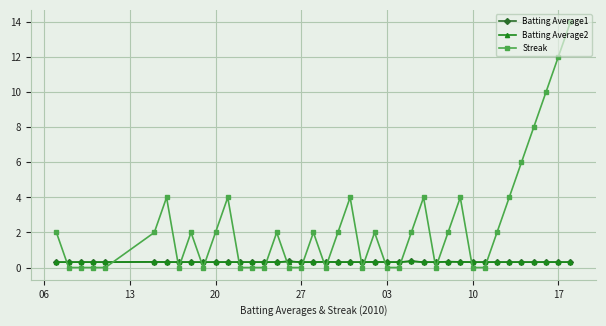

What is the highest value of the Streak series?

14.0